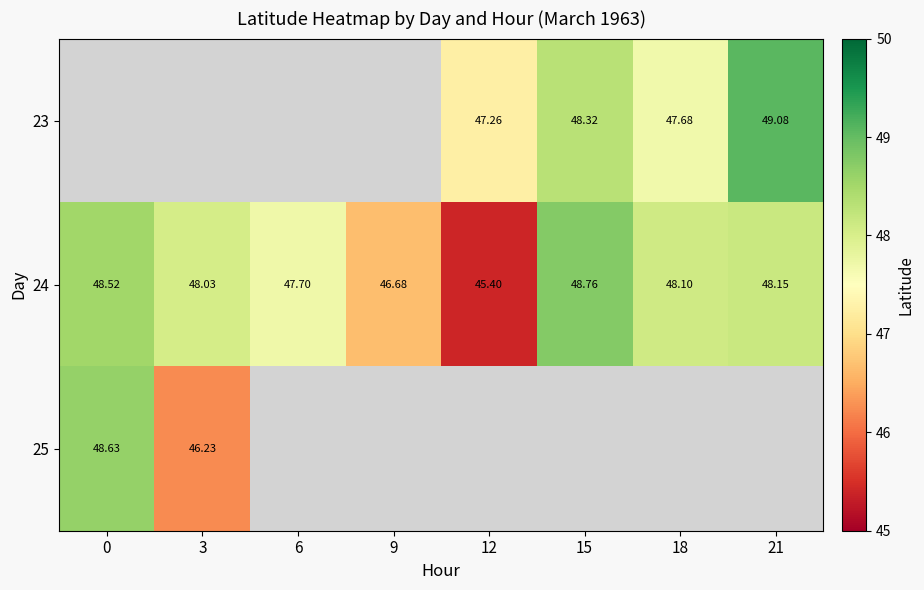

How many series are shown in this chart?

3